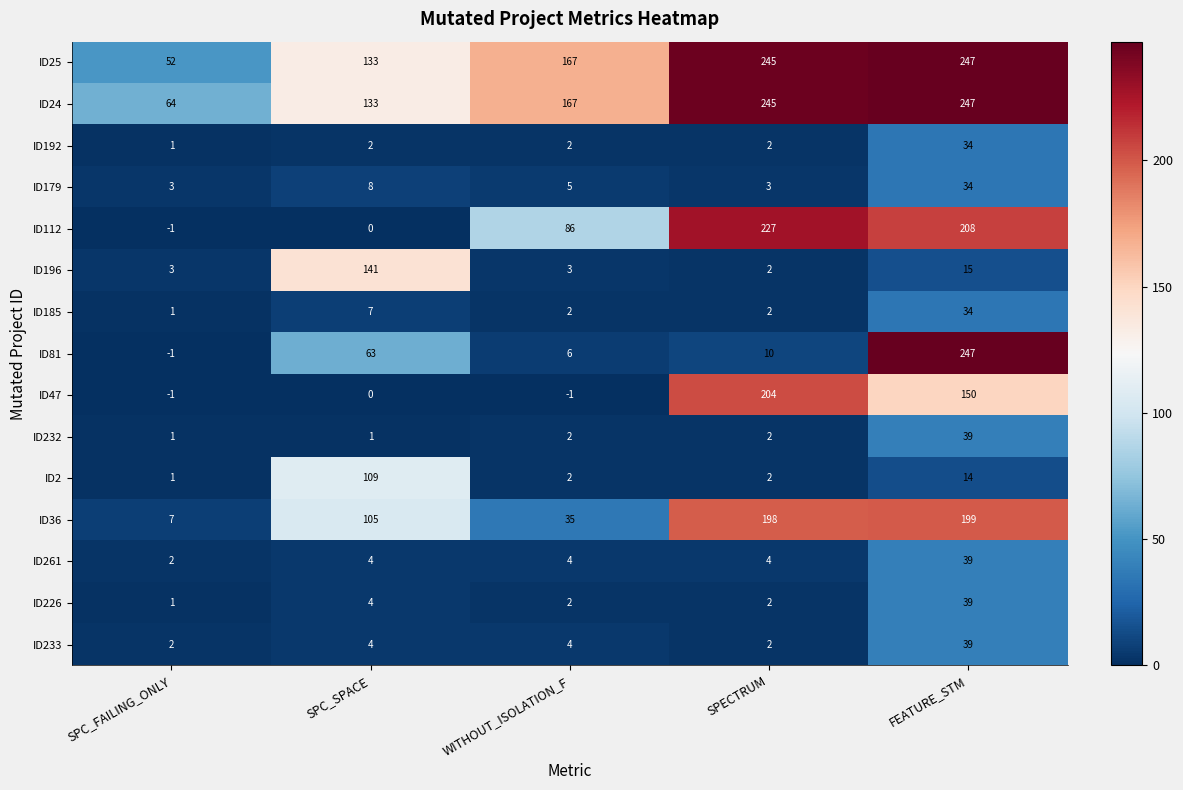

Rank the categories by ID24 value from lowest to highest.

SPC_FAILING_ONLY, SPC_SPACE, WITHOUT_ISOLATION_F, SPECTRUM, FEATURE_STM